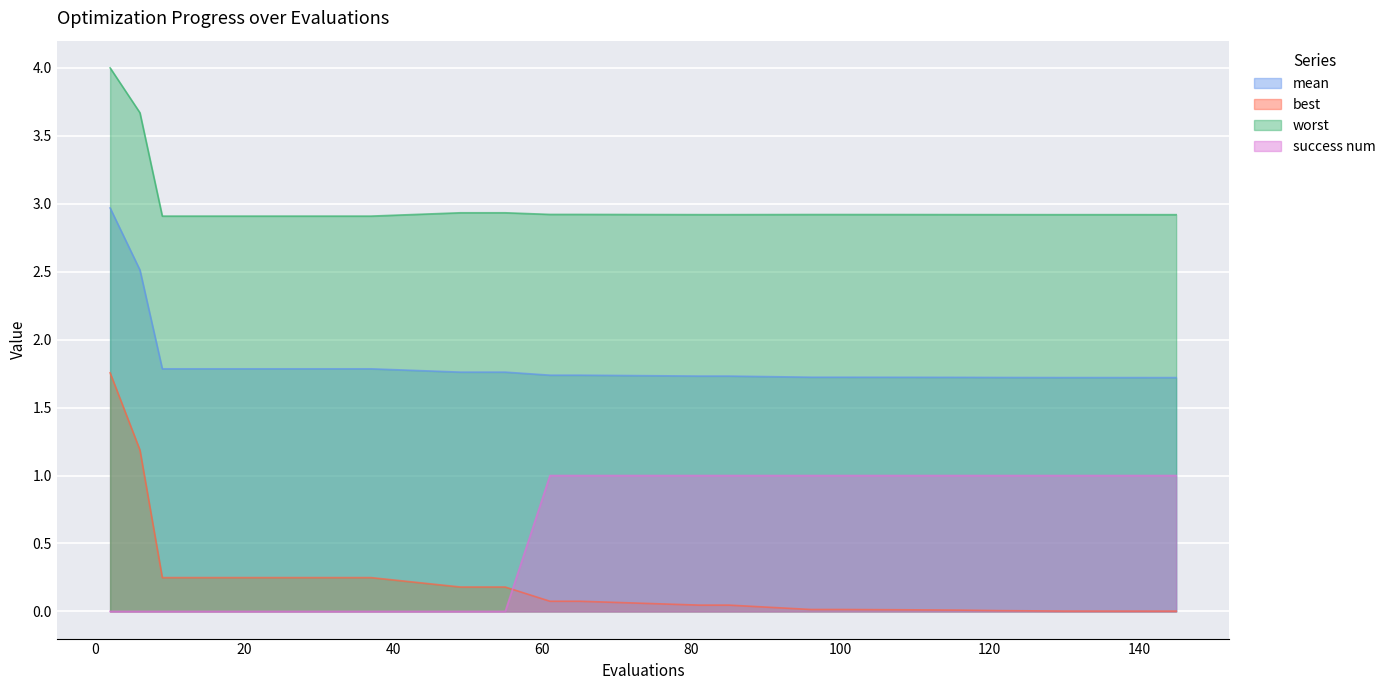

What is the average value of the worst series?

3.0